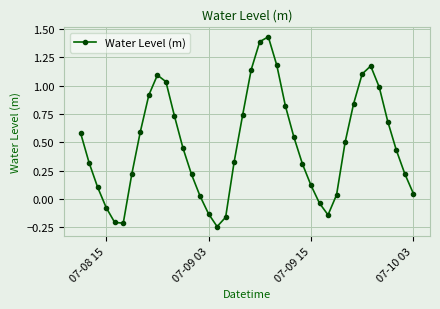

True or false: there are more than 1 points higher than both neighbors.

True